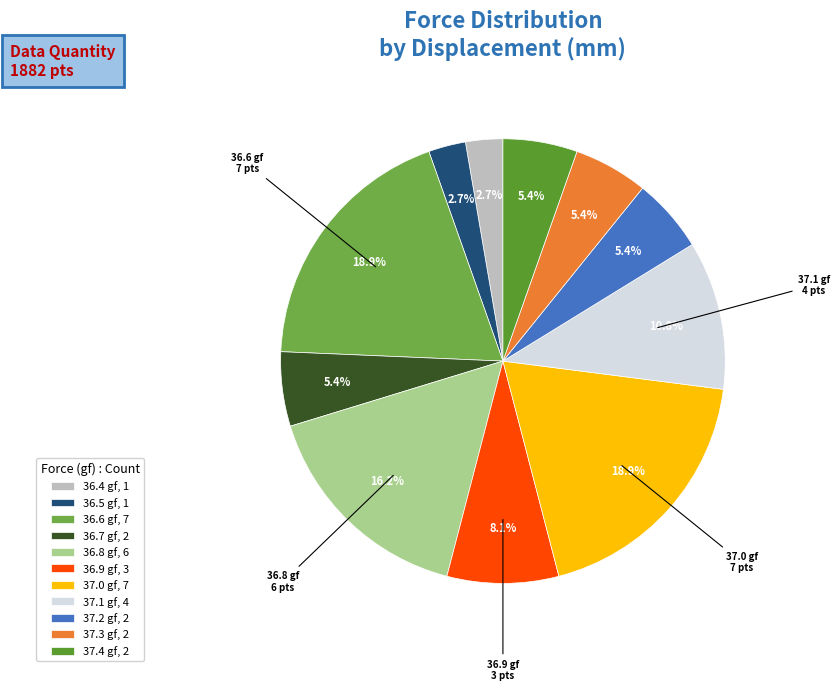

Is there any slice that represents more than half of the pie?

No